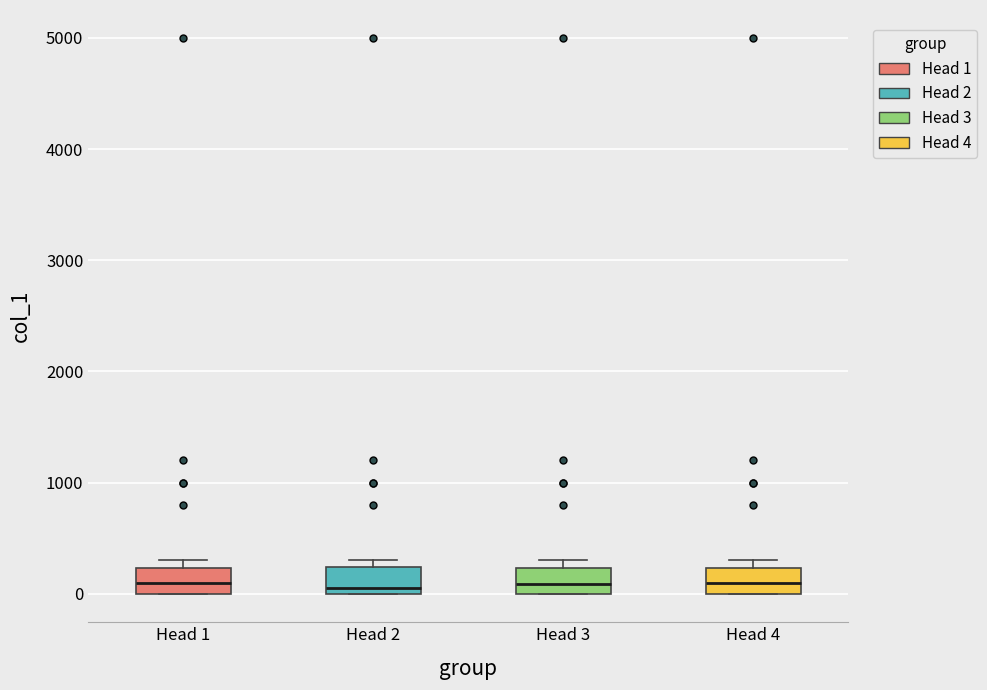

Reading left to right, transcribe this box plot: for each box, give where its median line is, the range the box spans, and where its two whiskers end, as read against the y-axis. The values are not printed on the chart, so give them approximately, as read against the axis.

Head 1: median 100, box 0 to 200, whiskers 0 to 300
Head 2: median 100, box 0 to 200, whiskers 0 to 300
Head 3: median 100, box 0 to 200, whiskers 0 to 300
Head 4: median 100, box 0 to 200, whiskers 0 to 300